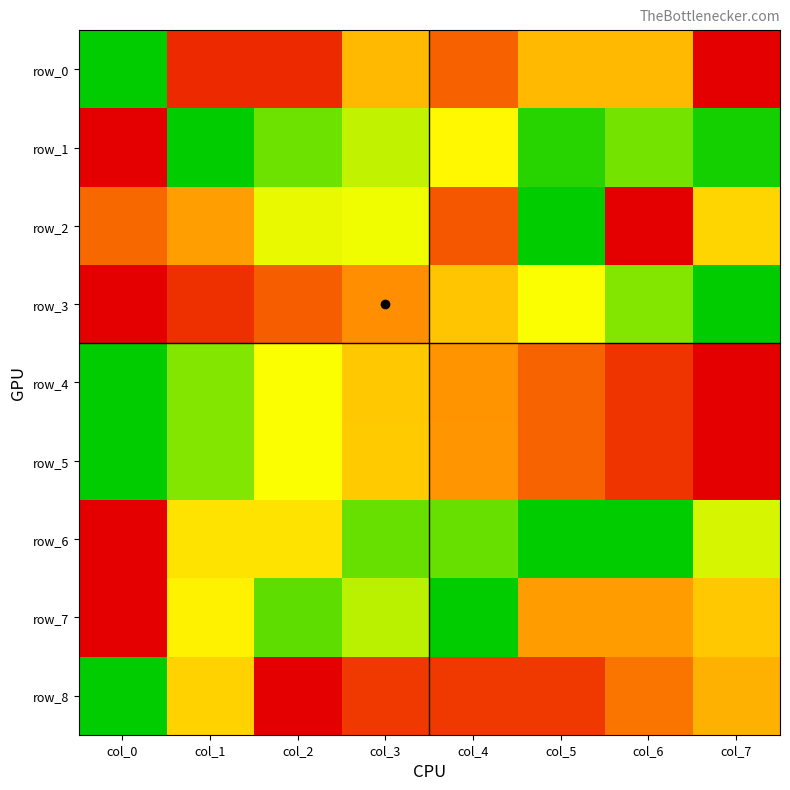

How many values in row_6 are above zero?

6